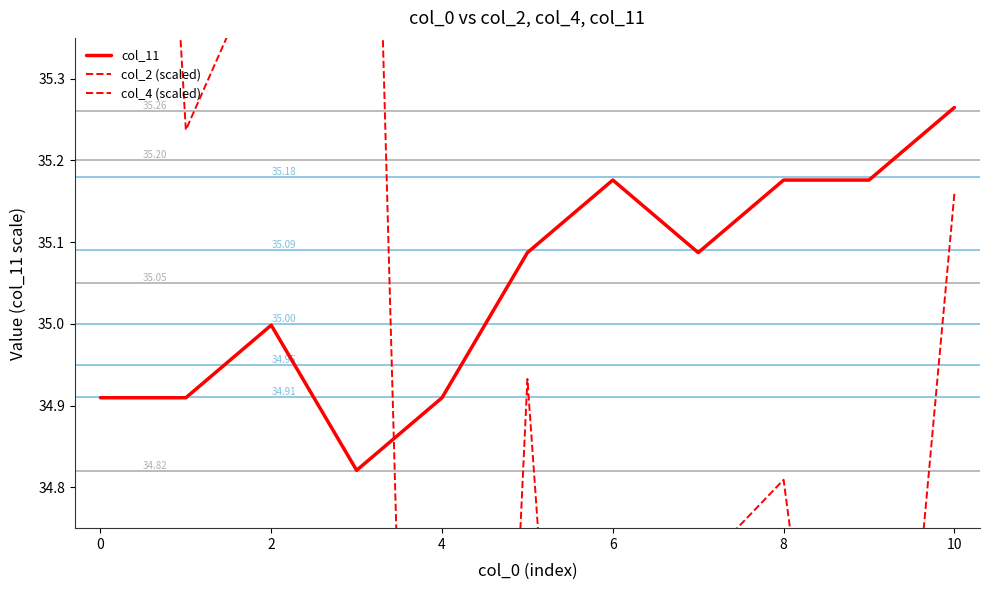

At how many categories does at least one series exceed 28?

11